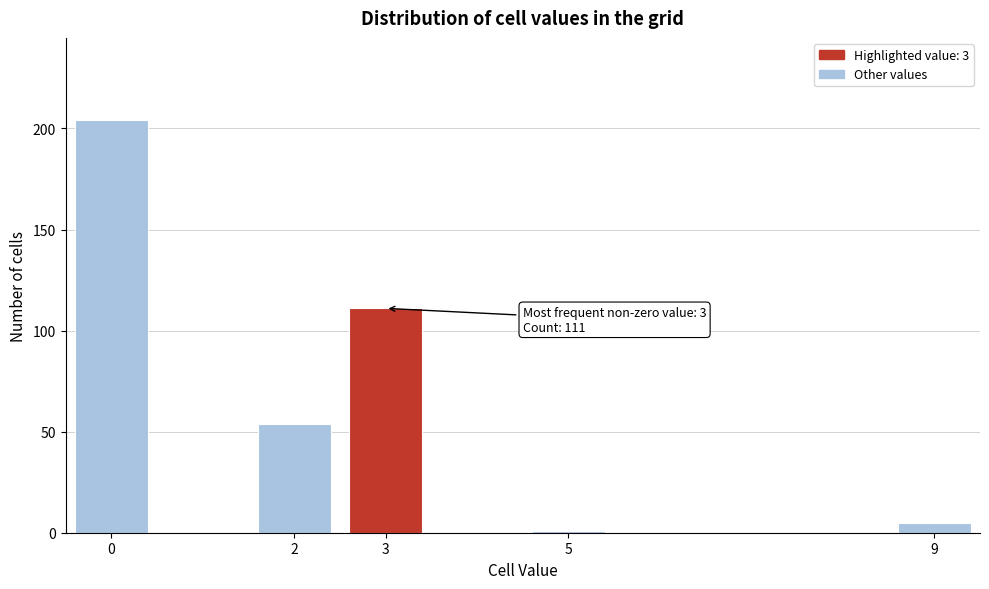

Reading left to right, what are all the values shown in this chart?

0=204	2=54	3=111	5=1	9=5